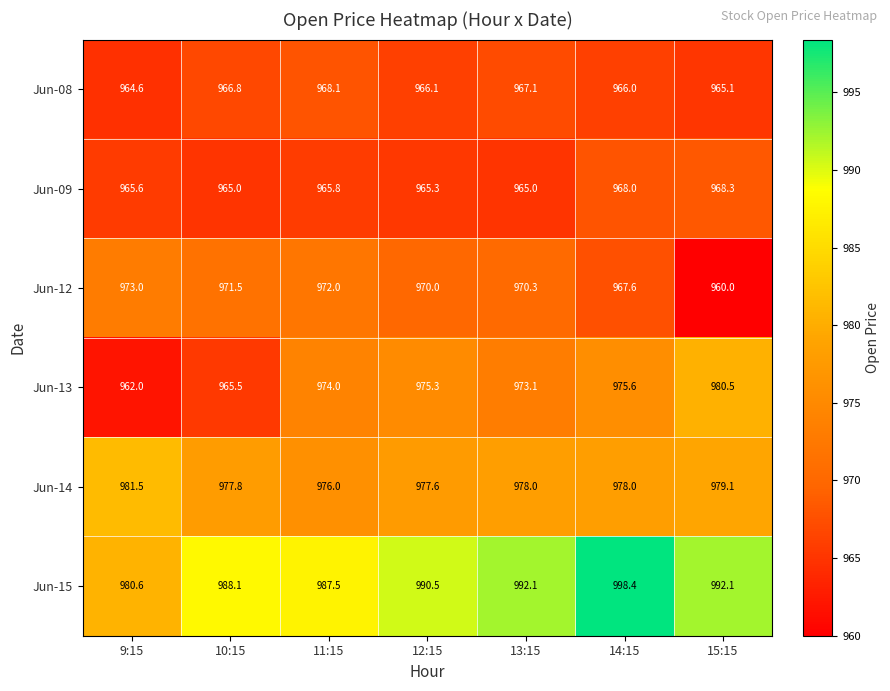

How many categories are shown in the chart?

7